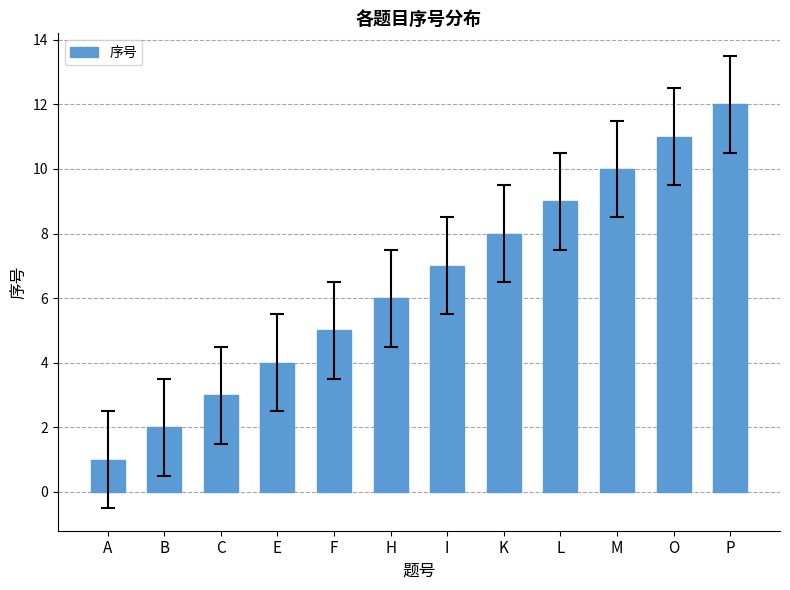

Approximately how many times larger is the value at A compared to I?

0.1